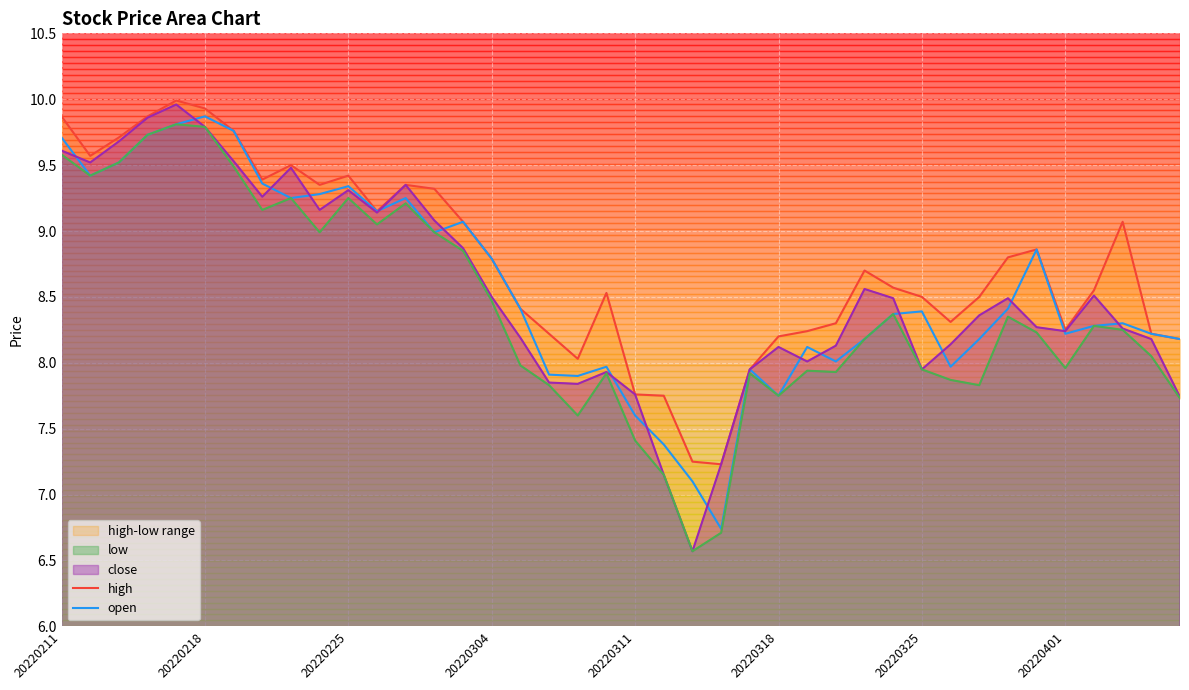

What is the lowest value of the open series?

6.7